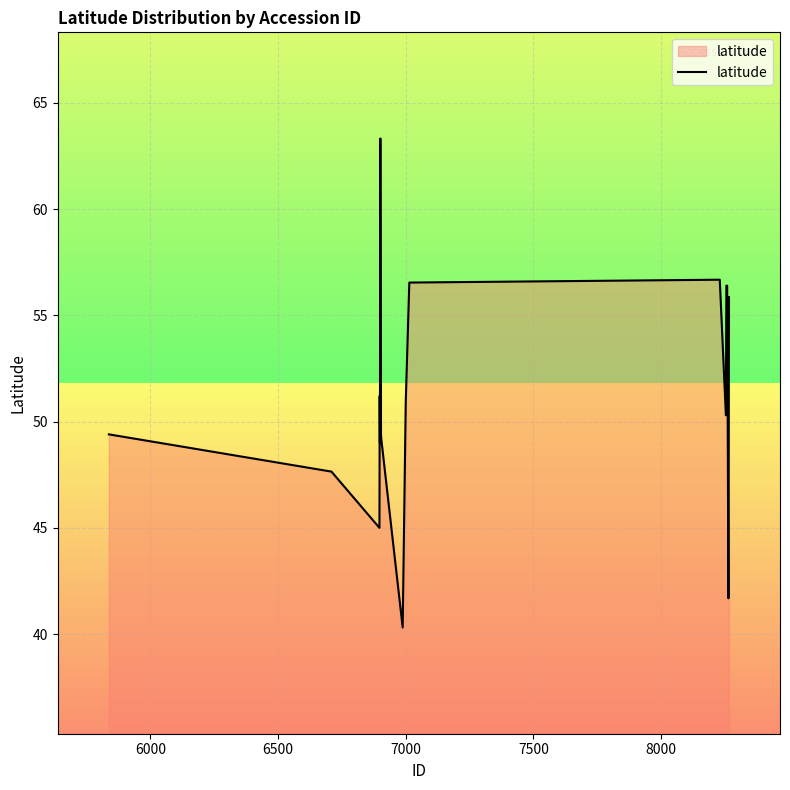

What is the minimum value shown in the chart?

40.3